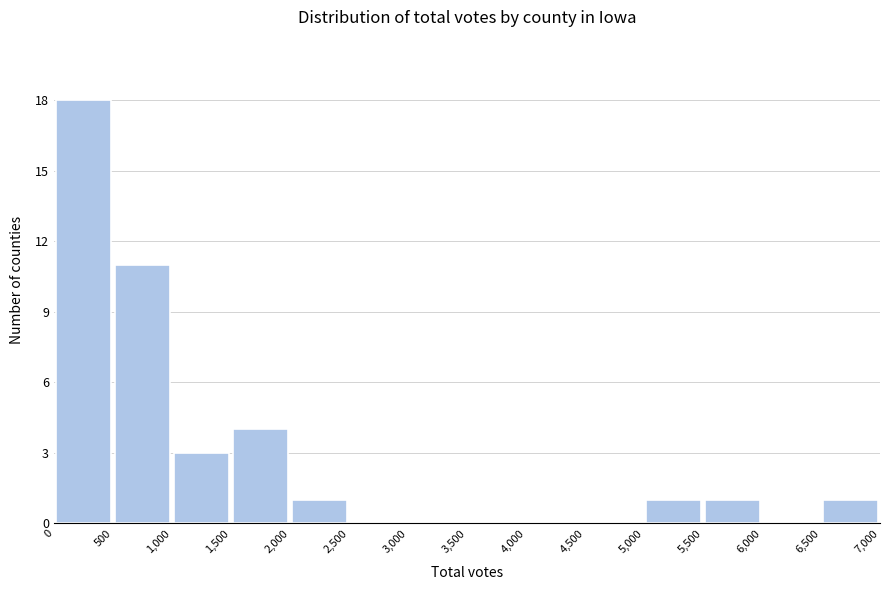

Reading left to right, list every bar in this chart as the range it spans on the x-axis followed by its height. The values are not printed on the chart, so give them approximately, as read against the axis.

0 to 500: 18
500 to 1,000: 11
1,000 to 1,500: 3
1,500 to 2,000: 4
2,000 to 2,500: 1
2,500 to 3,000: 0
3,000 to 3,500: 0
3,500 to 4,000: 0
4,000 to 4,500: 0
4,500 to 5,000: 0
5,000 to 5,500: 1
5,500 to 6,000: 1
6,000 to 6,500: 0
6,500 to 7,000: 1